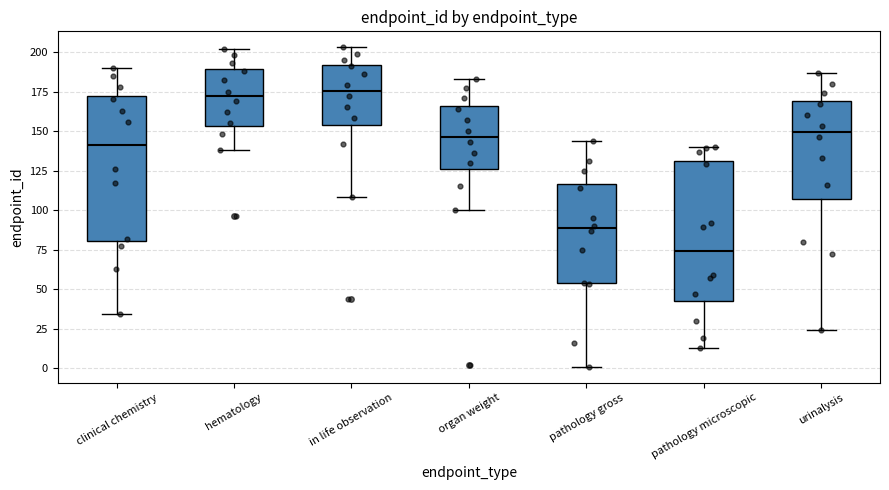

Where is the lower edge of the box for pathology microscopic on the y-axis? The values are not printed on the chart, so give them approximately, as read against the axis.

45